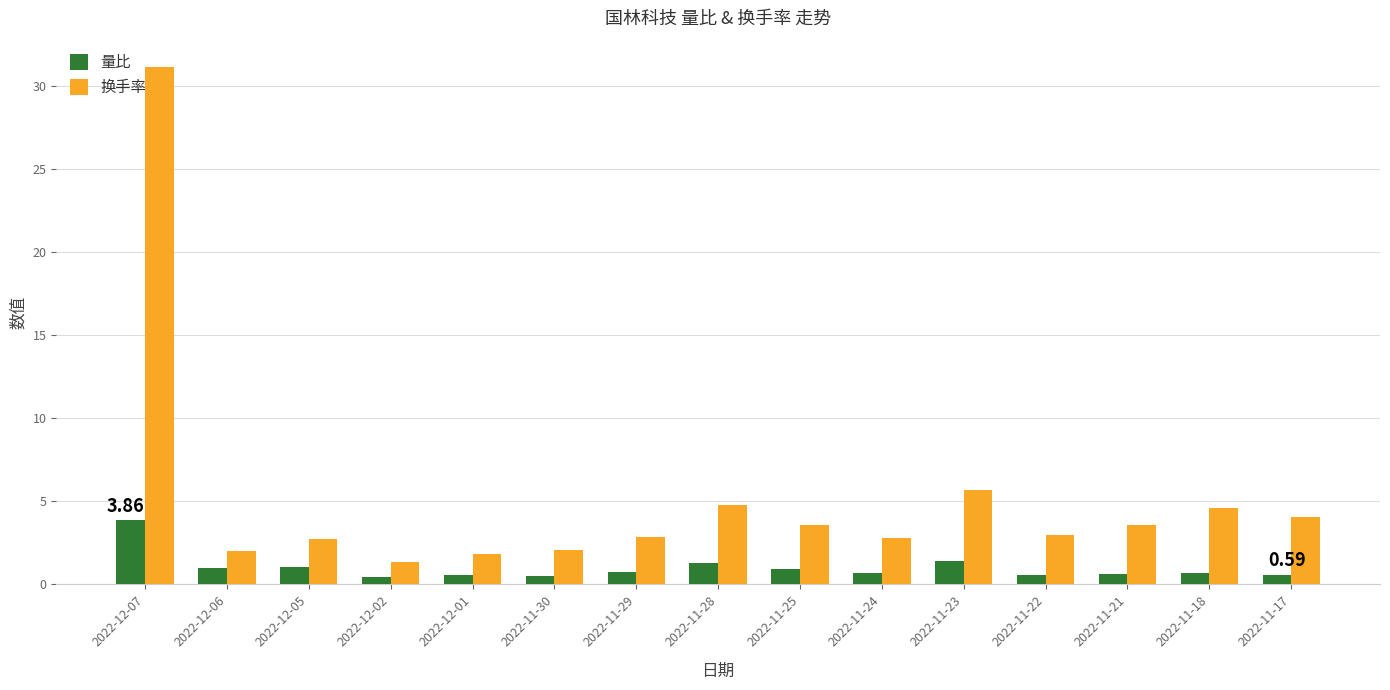

Where does the 换手率 series first go above 2?

2022-12-07